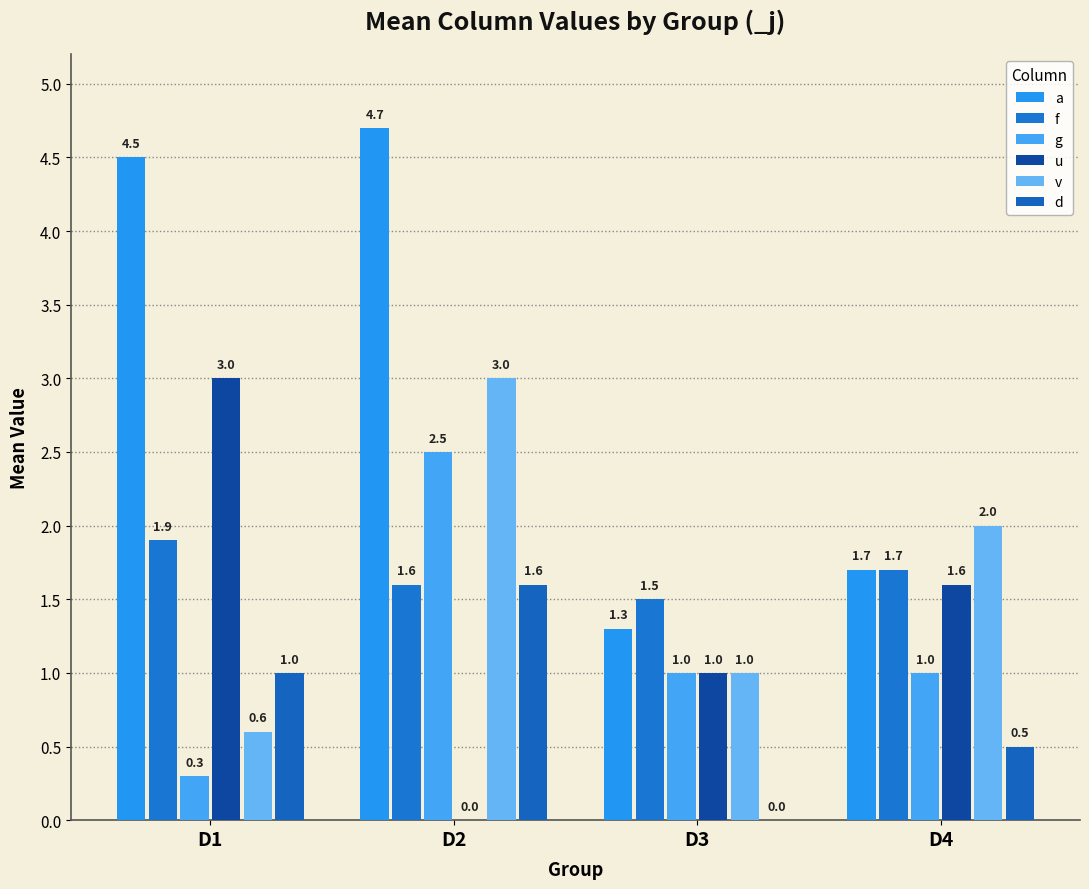

What is the maximum value for u?

3.0